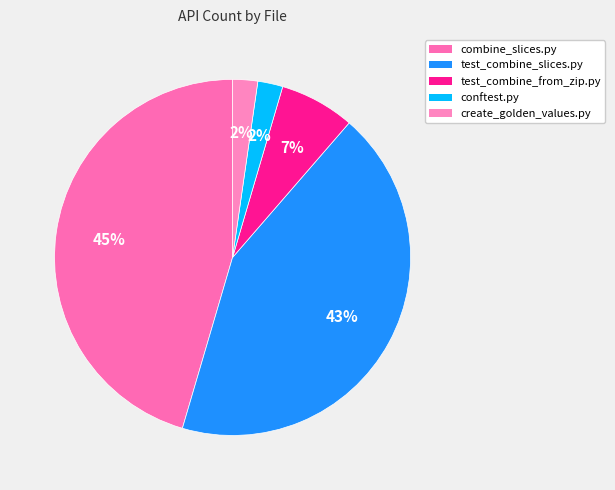

The combine_slices.py slice represents 56% of the pie. True or false?

False